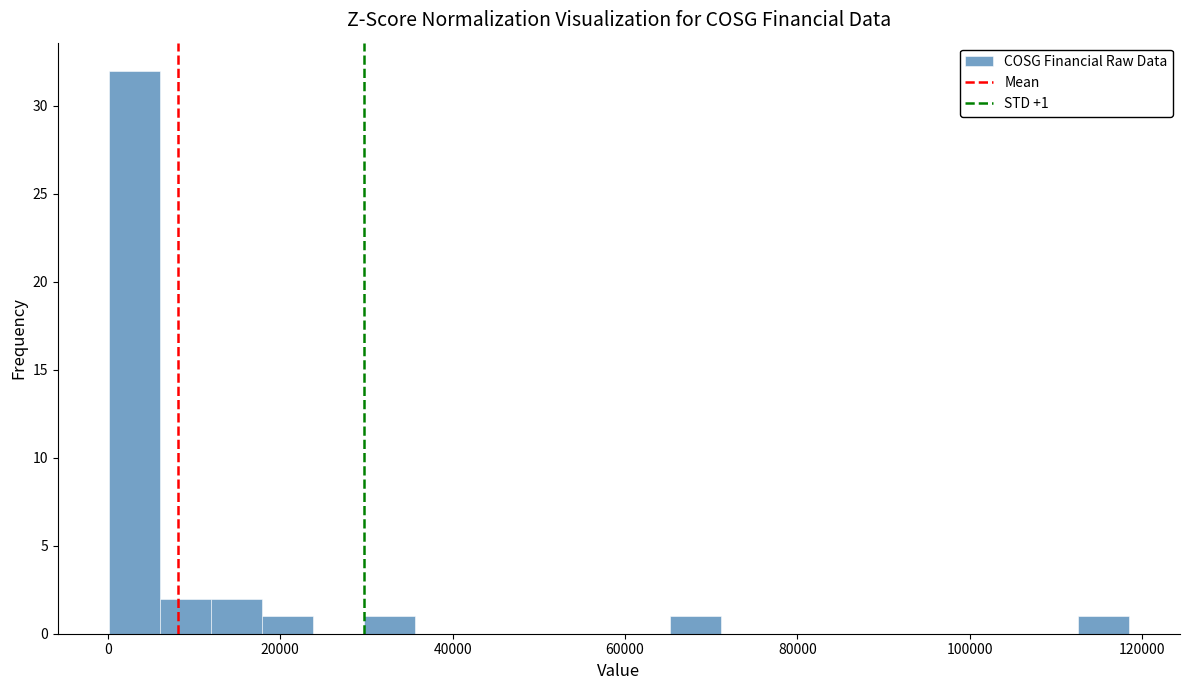

Around what value on the x-axis is the tallest bar? Give the approximate position of its centre, as read against the axis.

4000